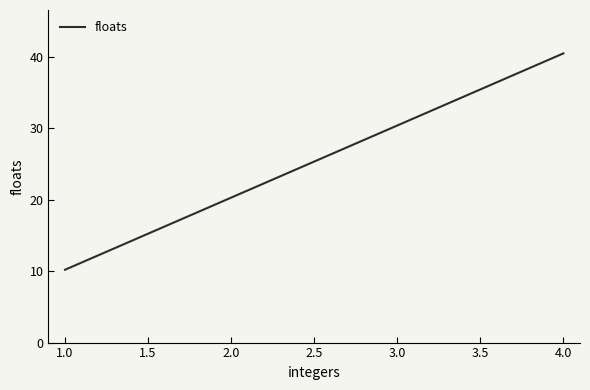

Which category has the highest value across all series?

4.0